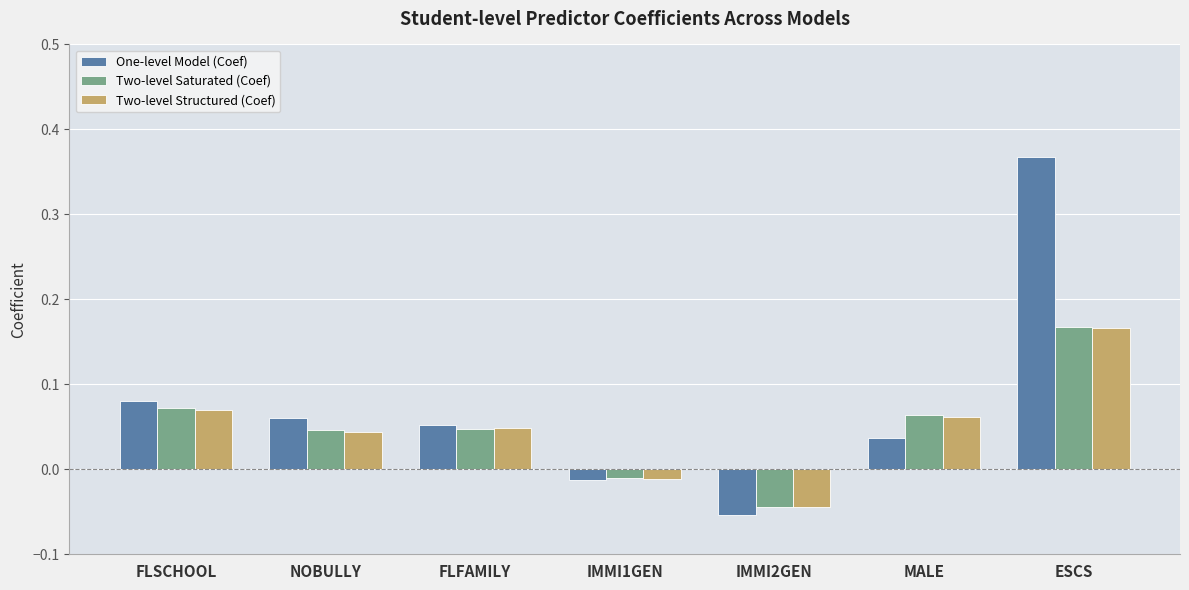

Does the chart contain any negative values?

Yes